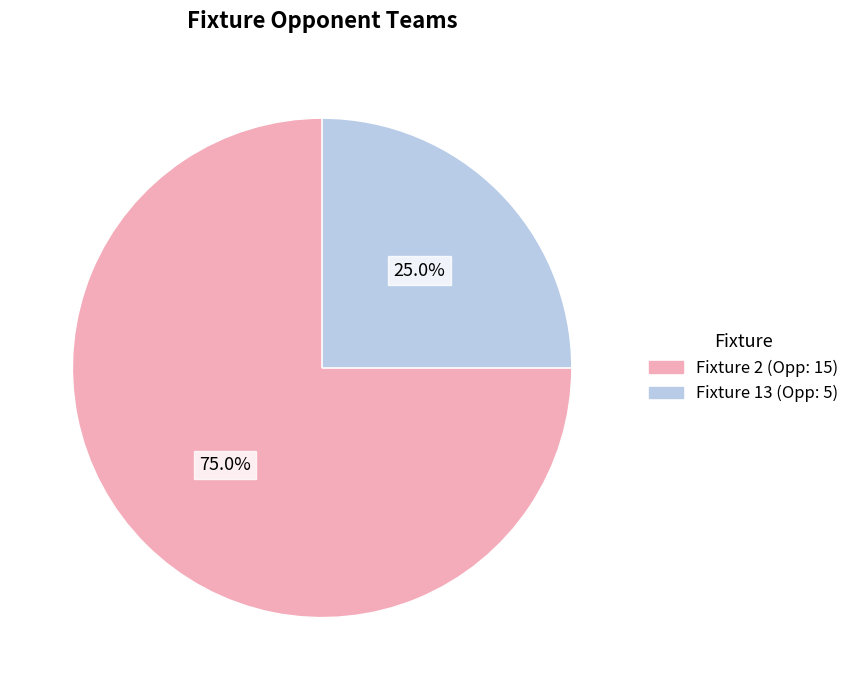

Is there any slice that represents more than half of the pie?

Yes